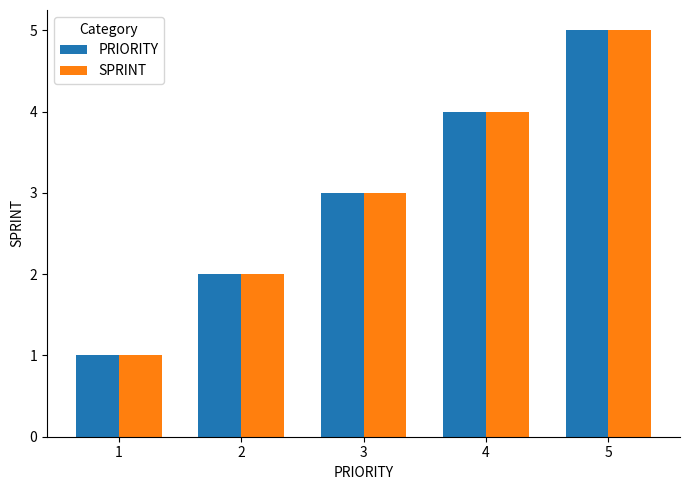

What is the total value across all series at 1?

2